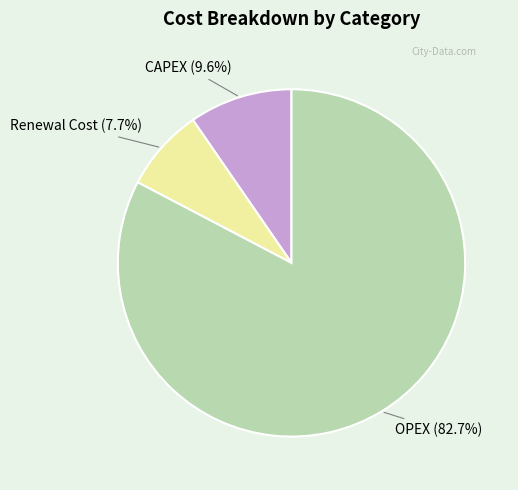

Does any single category account for the majority?

Yes